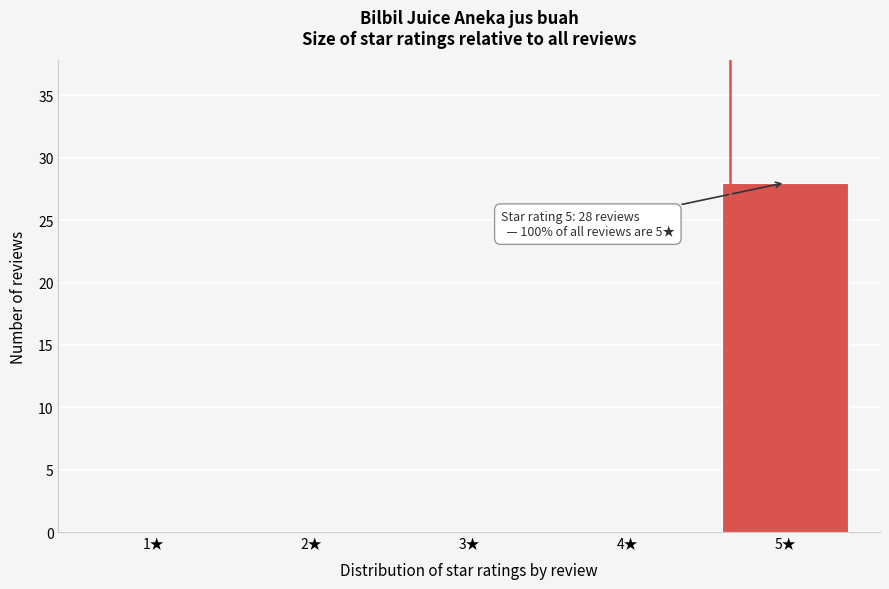

Reading left to right, extract all data points from this chart.

1★=0	2★=0	3★=0	4★=0	5★=28